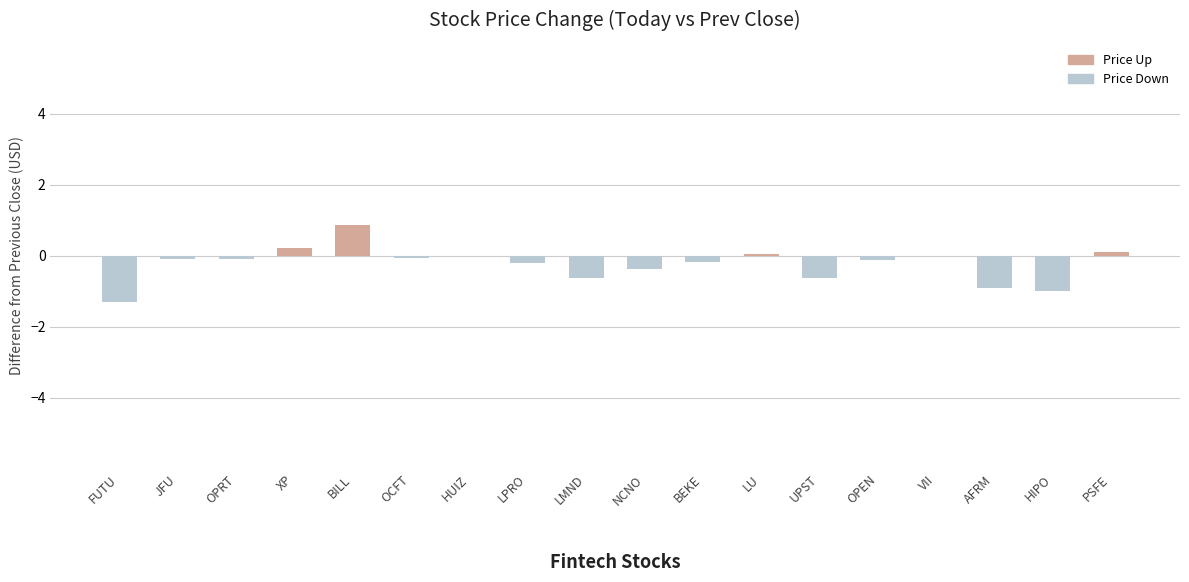

At which category is the sum across all series the highest?

FUTU